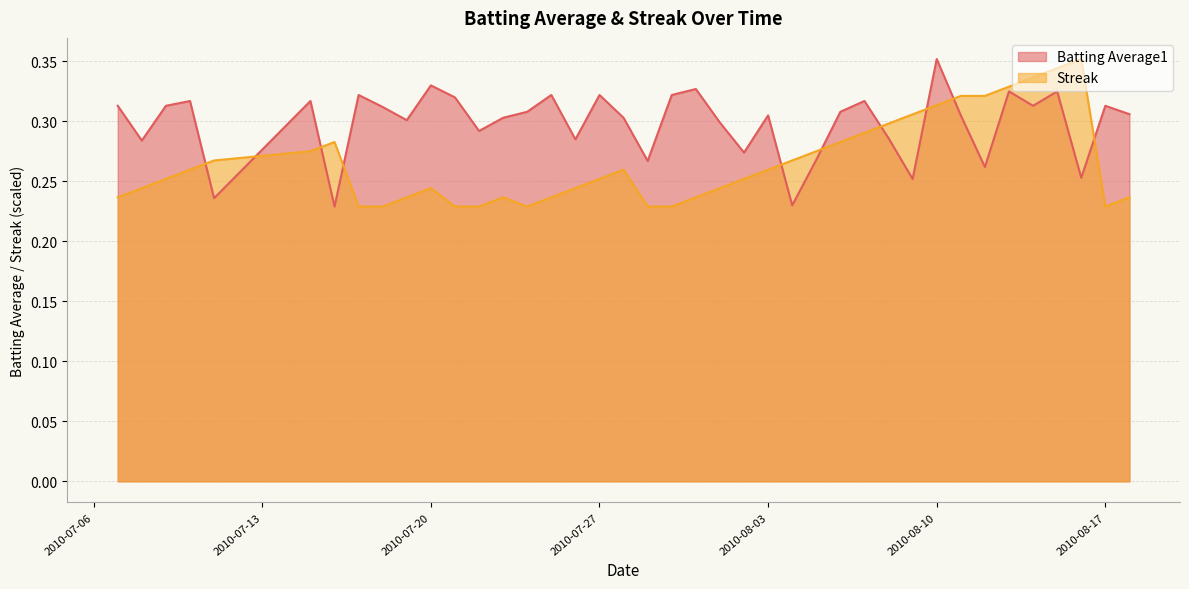

Is the value of Streak at 2010-08-03 greater than the value of Batting Average1 at 2010-08-17?

No